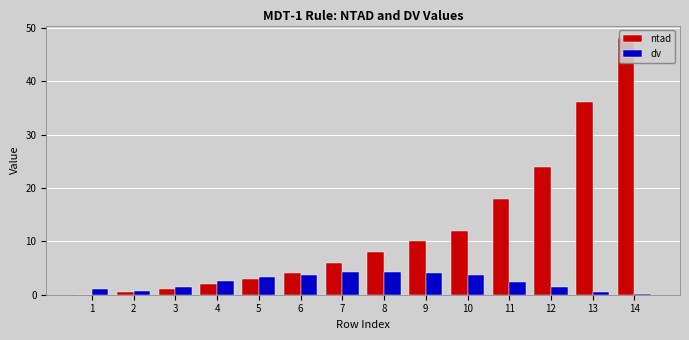

How many values in the dv series are below 2?

6